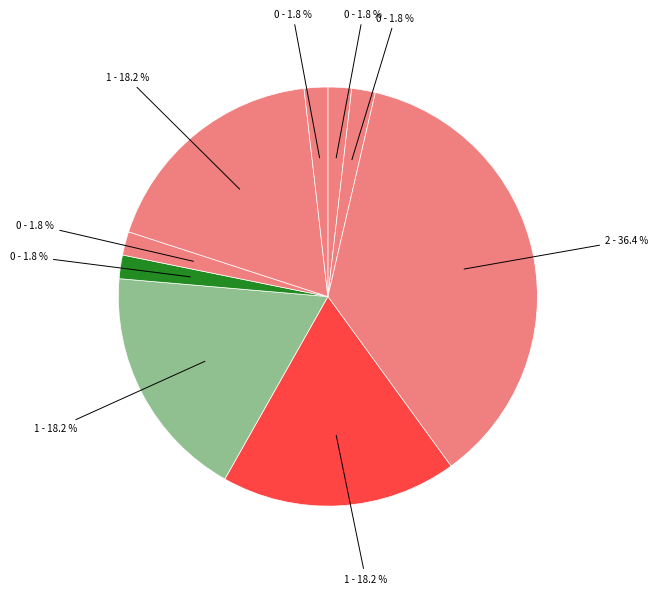

Count the number of slices in the pie.

9